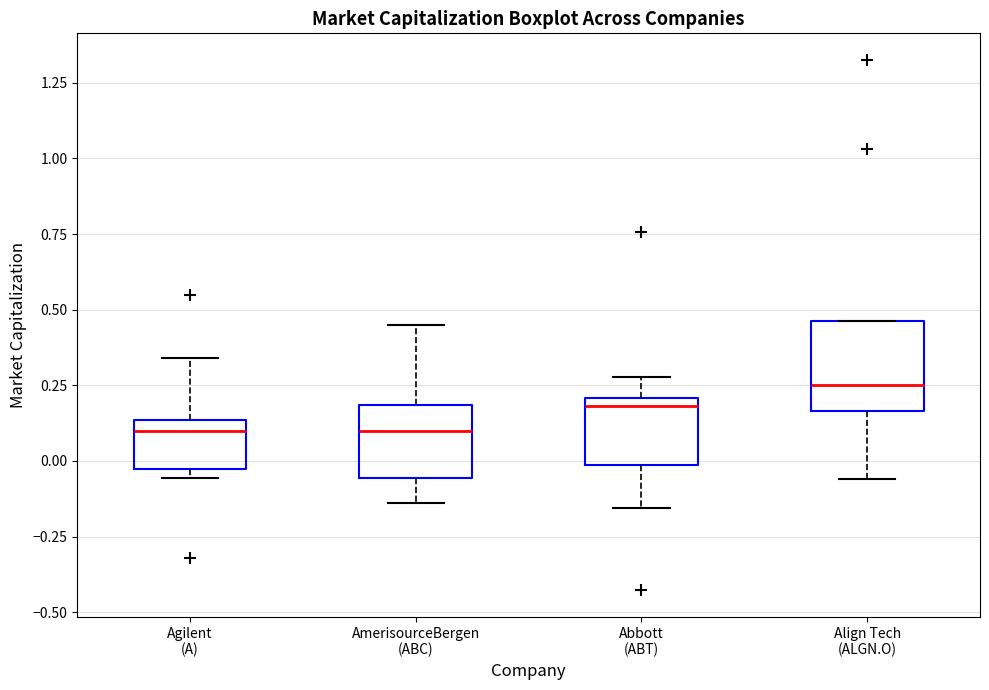

Reading left to right, transcribe this box plot: for each box, give where its median line is, the range the box spans, and where its two whiskers end, as read against the y-axis. The values are not printed on the chart, so give them approximately, as read against the axis.

Agilent (A): median 0.10, box -0.05 to 0.15, whiskers -0.05 (just below the box's lower edge) to 0.35
AmerisourceBergen (ABC): median 0.10, box -0.05 to 0.20, whiskers -0.15 to 0.45
Abbott (ABT): median 0.20 (just below the box's upper edge), box 0.00 to 0.20, whiskers -0.15 to 0.30
Align Tech (ALGN.O): median 0.25, box 0.15 to 0.45, whiskers -0.05 to 0.45